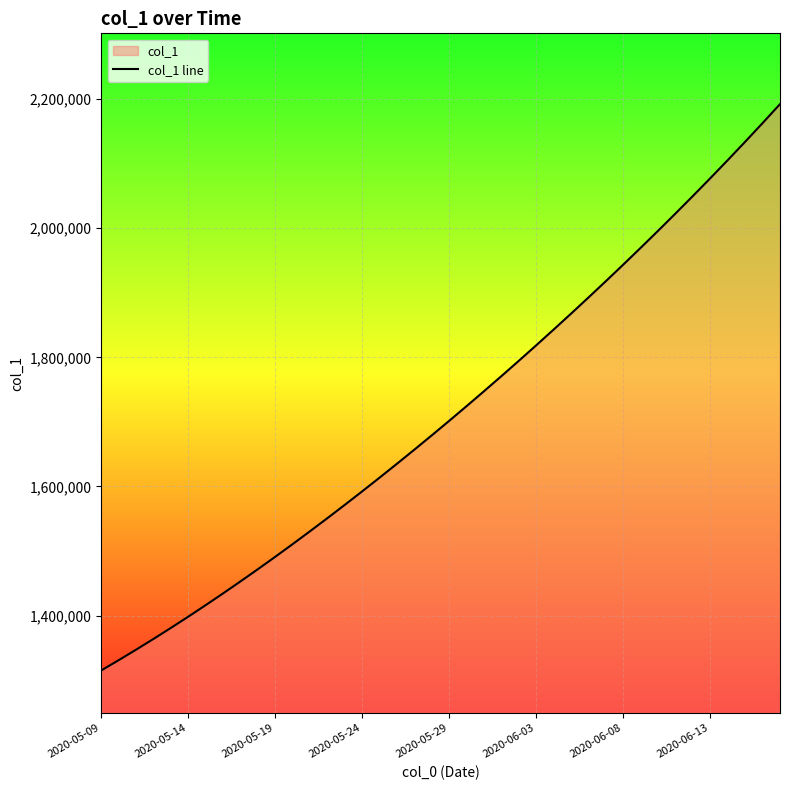

What is the greatest value displayed?

2192182.5